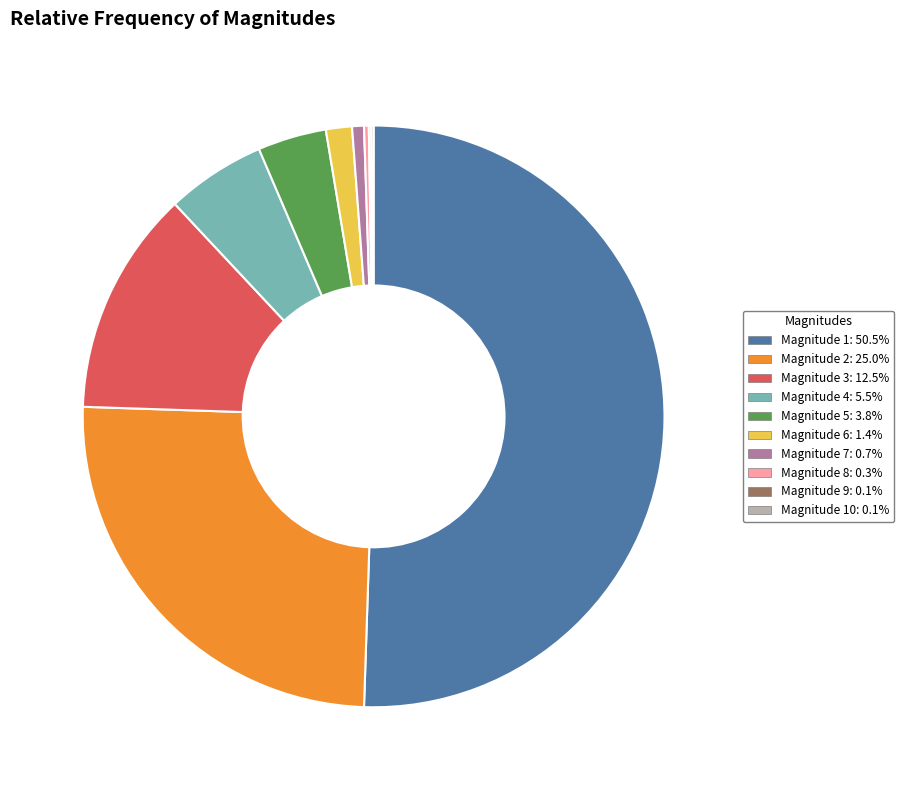

Do Magnitude 1: 50.5% and Magnitude 2: 25.0% together represent more than half of the pie?

Yes